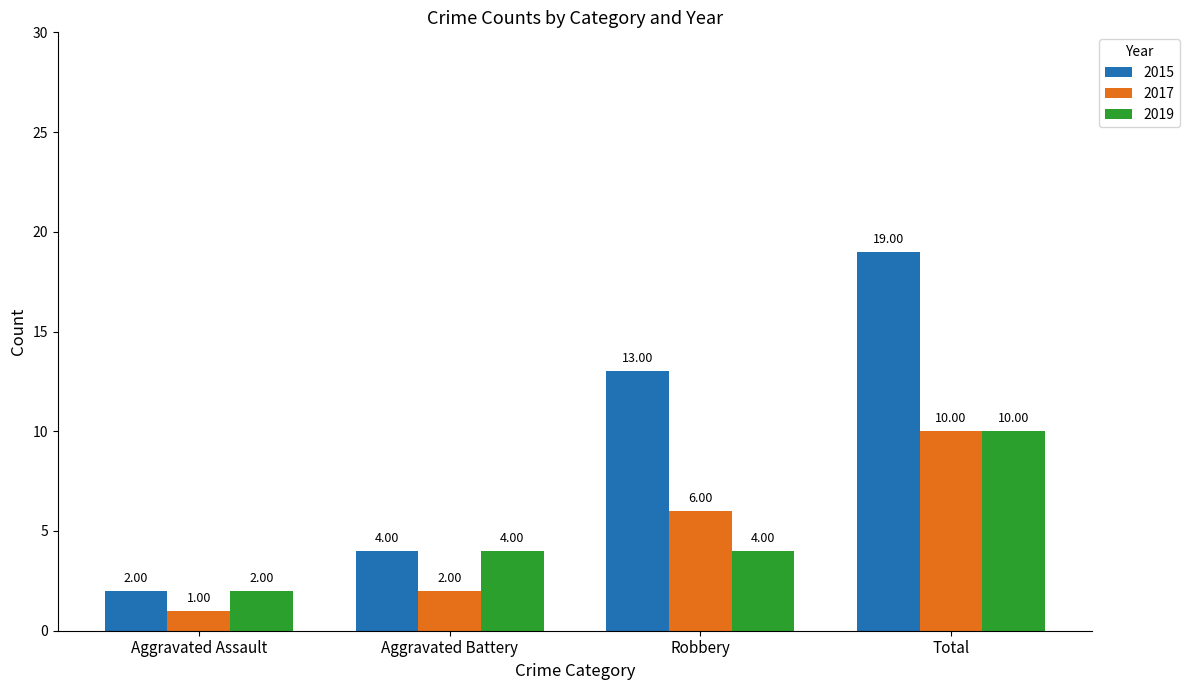

What is the label of the 2nd bar from the right?

Robbery